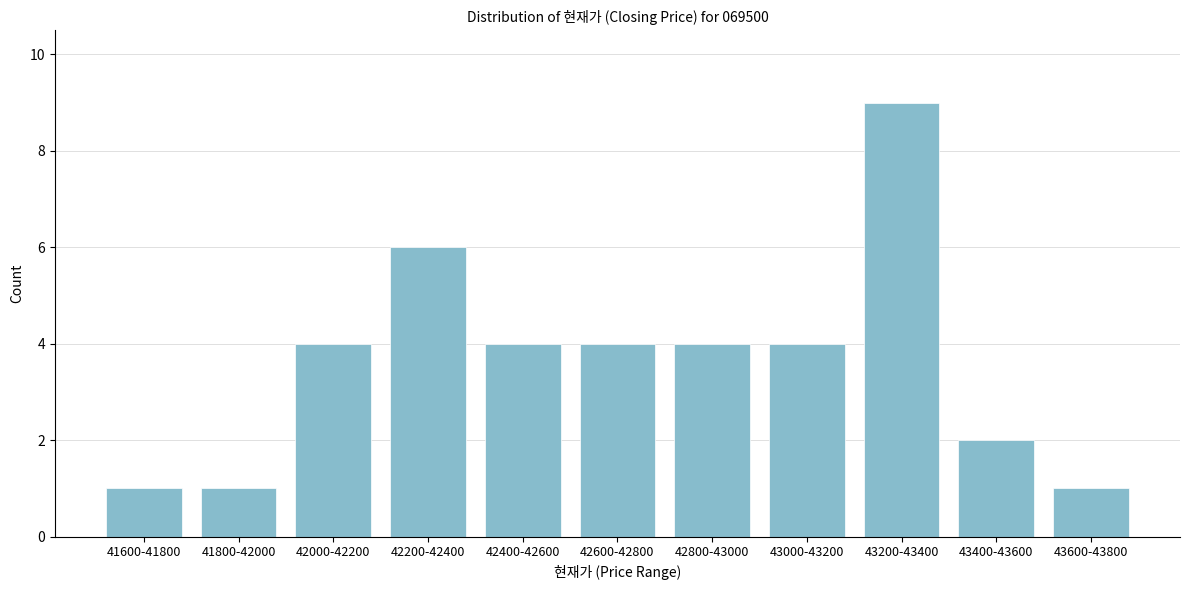

Reading left to right, transcribe all the data shown in this chart.

41600-41800=1	41800-42000=1	42000-42200=4	42200-42400=6	42400-42600=4	42600-42800=4	42800-43000=4	43000-43200=4	43200-43400=9	43400-43600=2	43600-43800=1